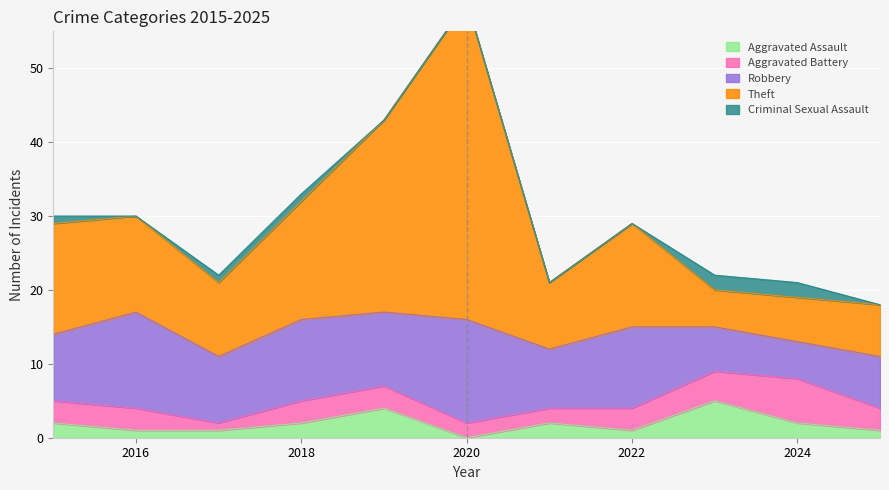

Between 2015 and 2018, which series saw the biggest shift?

Robbery